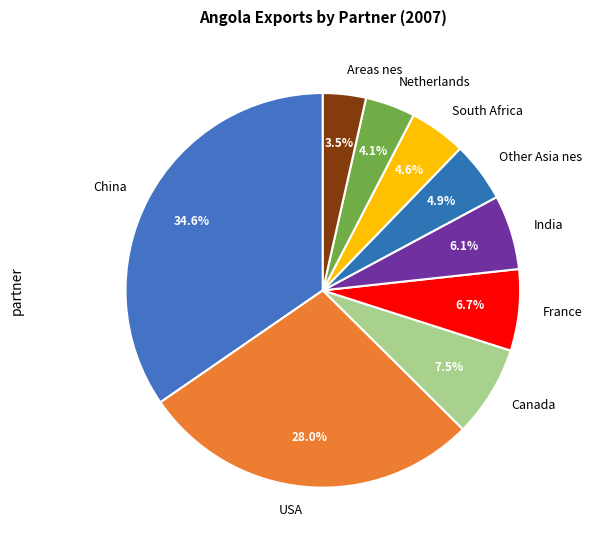

Is there any slice that represents more than half of the pie?

No